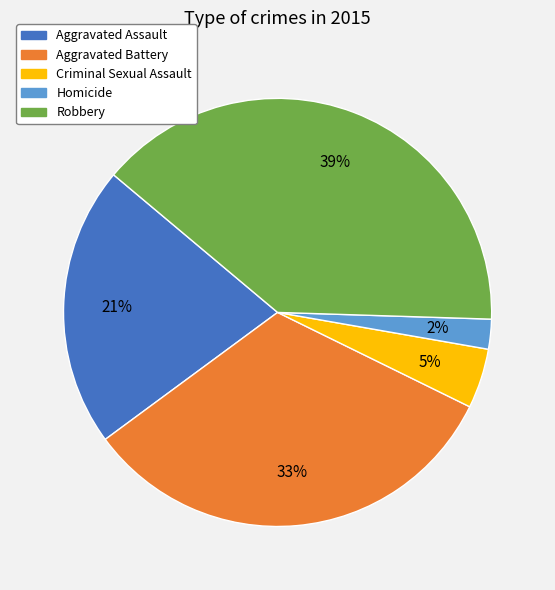

Does Robbery account for over 50% of the chart?

No